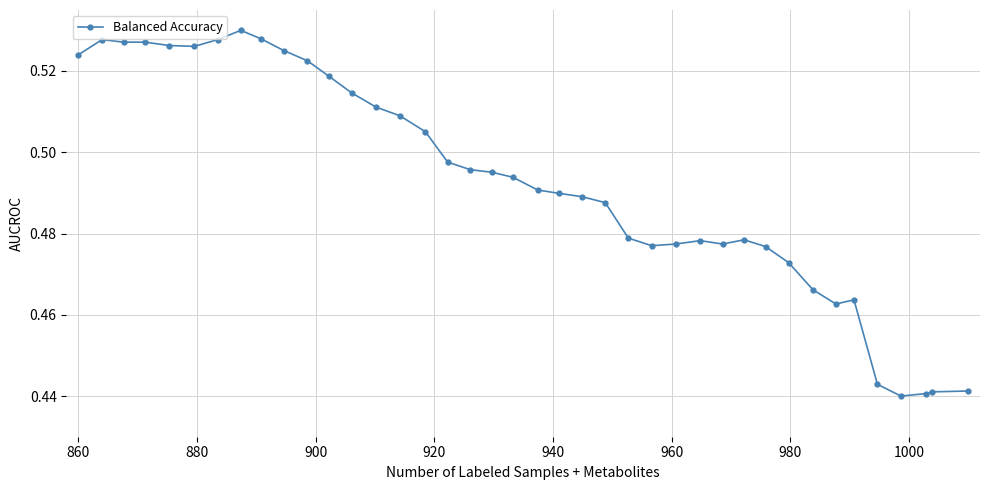

How many lines are shown in the chart?

1